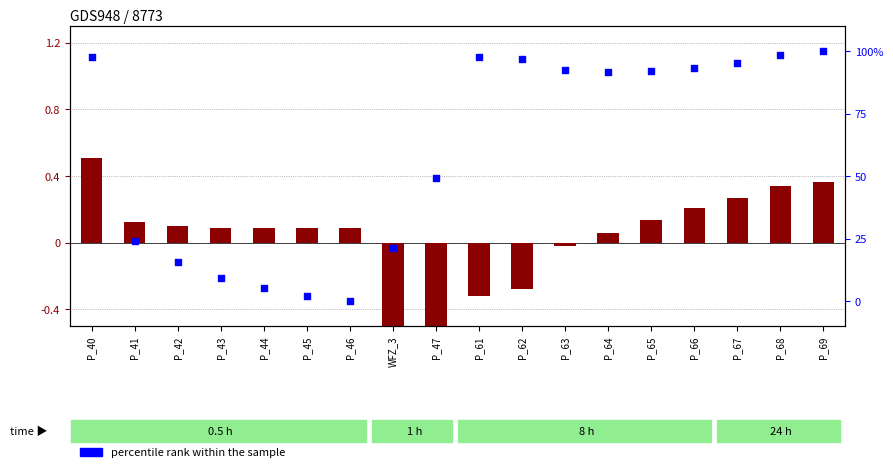

At which category is the sum across all series the highest?

P_40